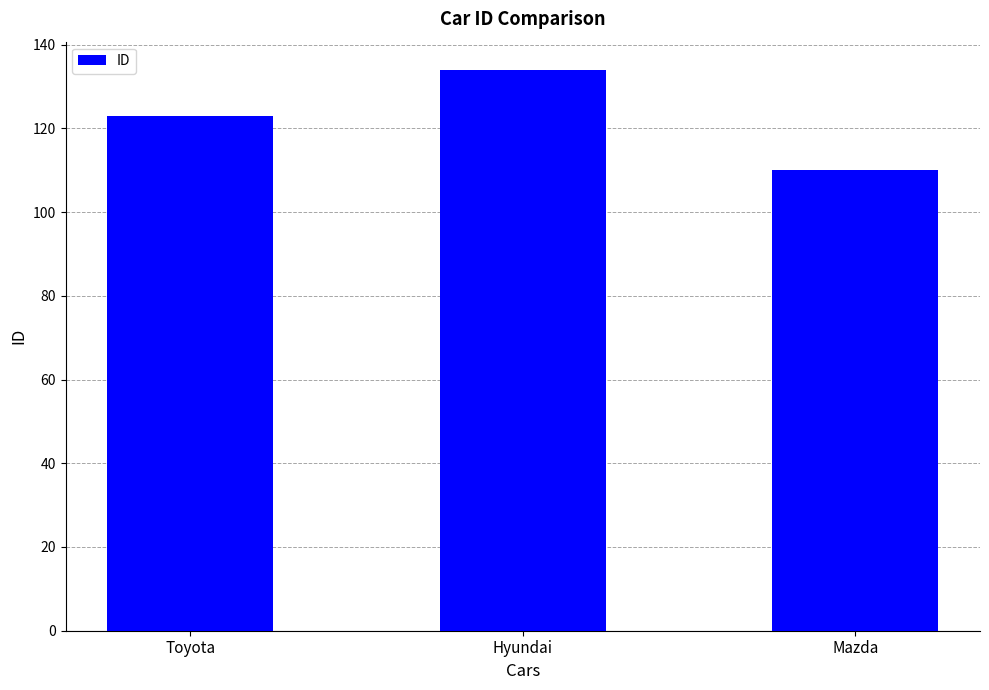

Reading right to left, list all the values displayed in this chart.

Mazda=110	Hyundai=134	Toyota=123